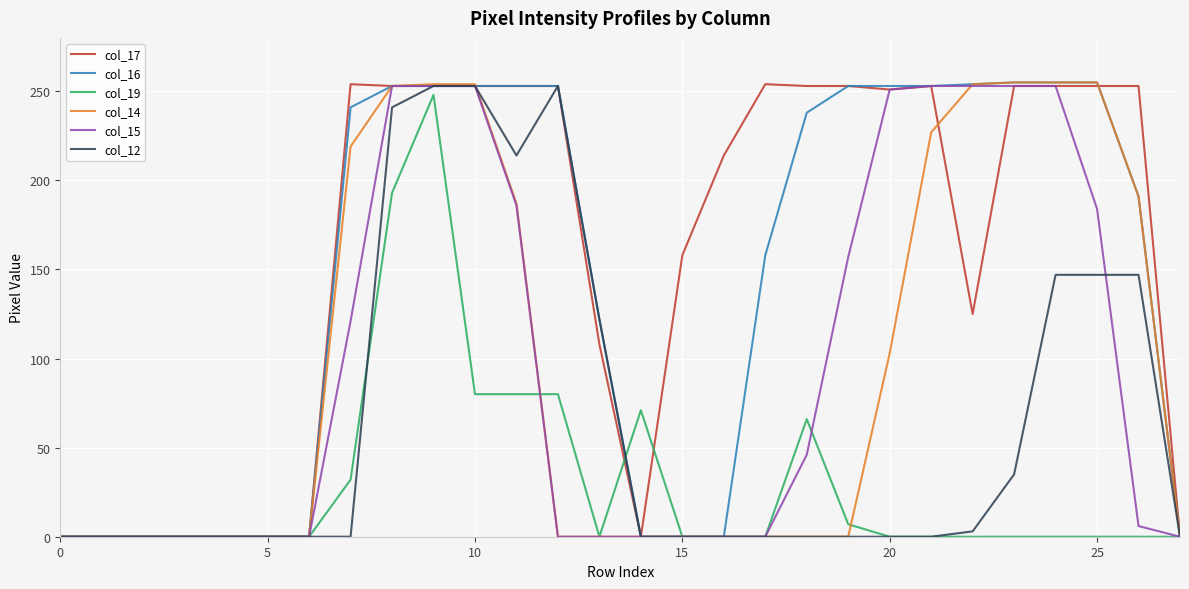

What is the maximum value for col_16?

255